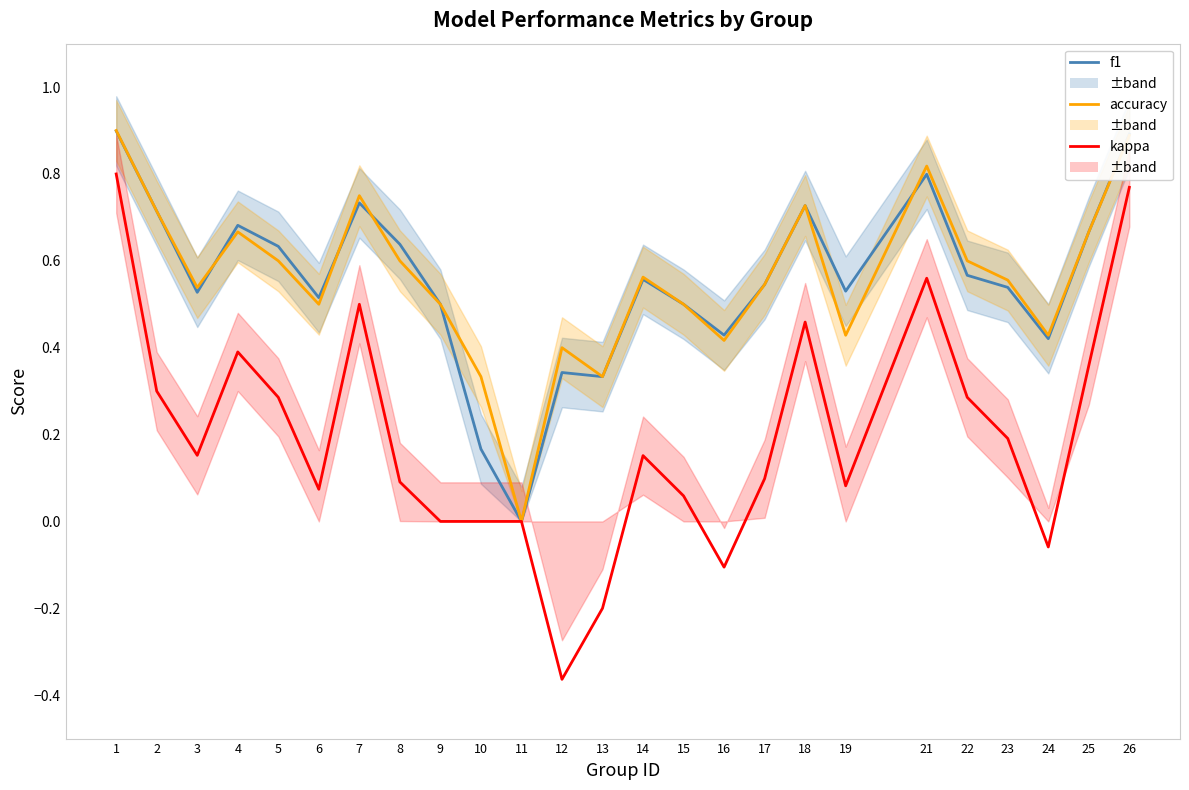

What are all the series names shown in the legend?

f1, accuracy, kappa